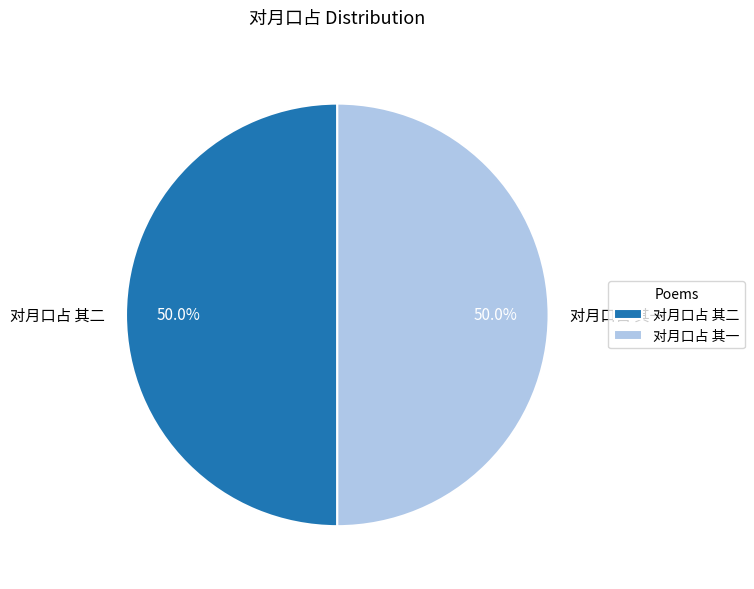

What is the ratio of the value at 对月口占 其二 to the value at 对月口占 其一?

1.0